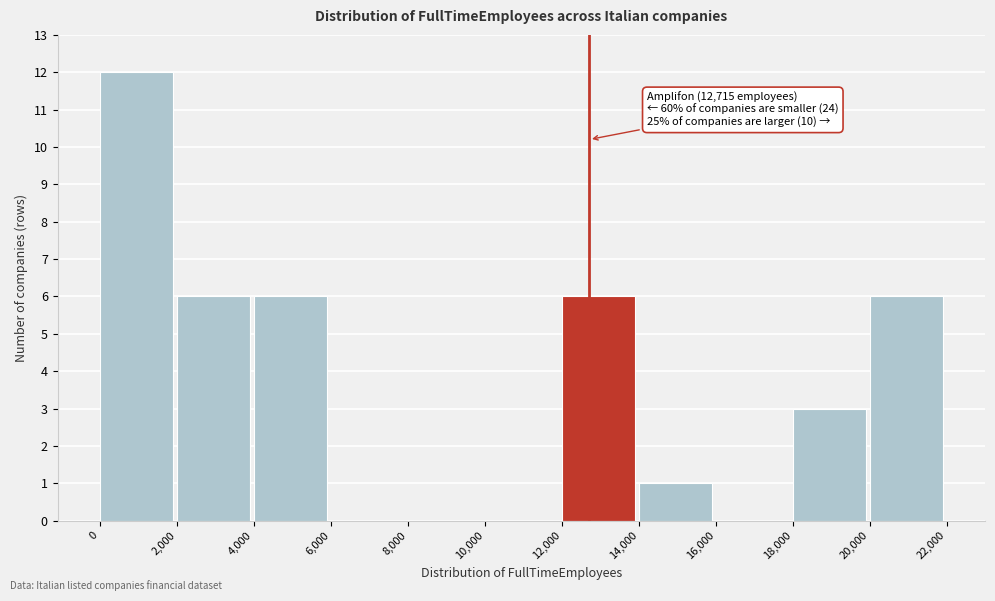

Over which range of the x-axis is the bar tallest?

0 to 2,000